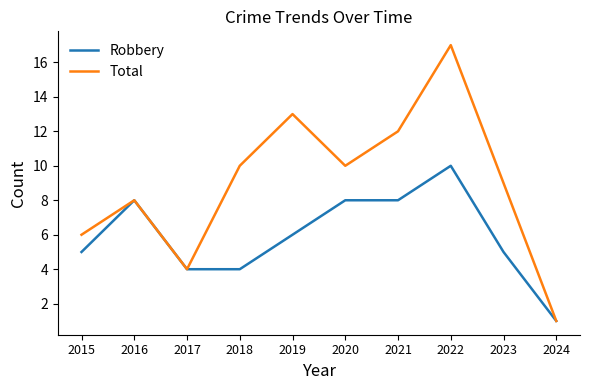

The Robbery series shows 8 at 2016. True or false?

True